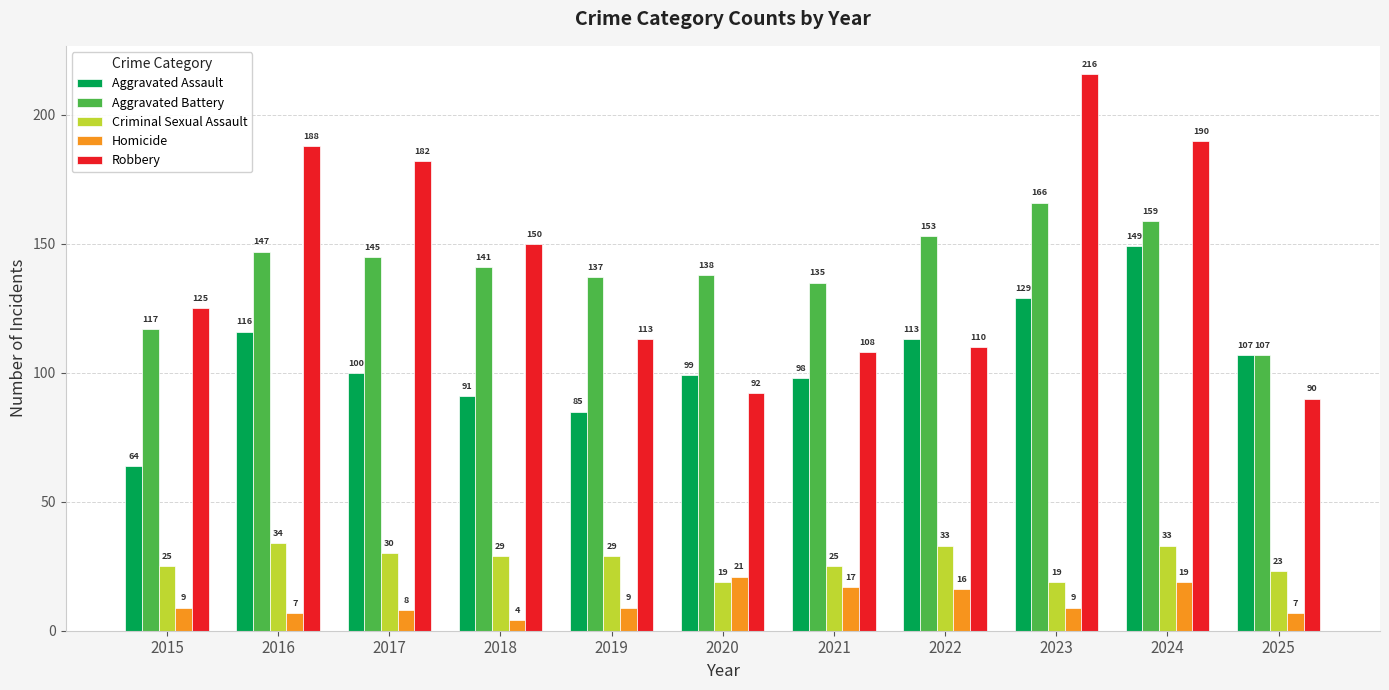

How many groups of bars are there?

11